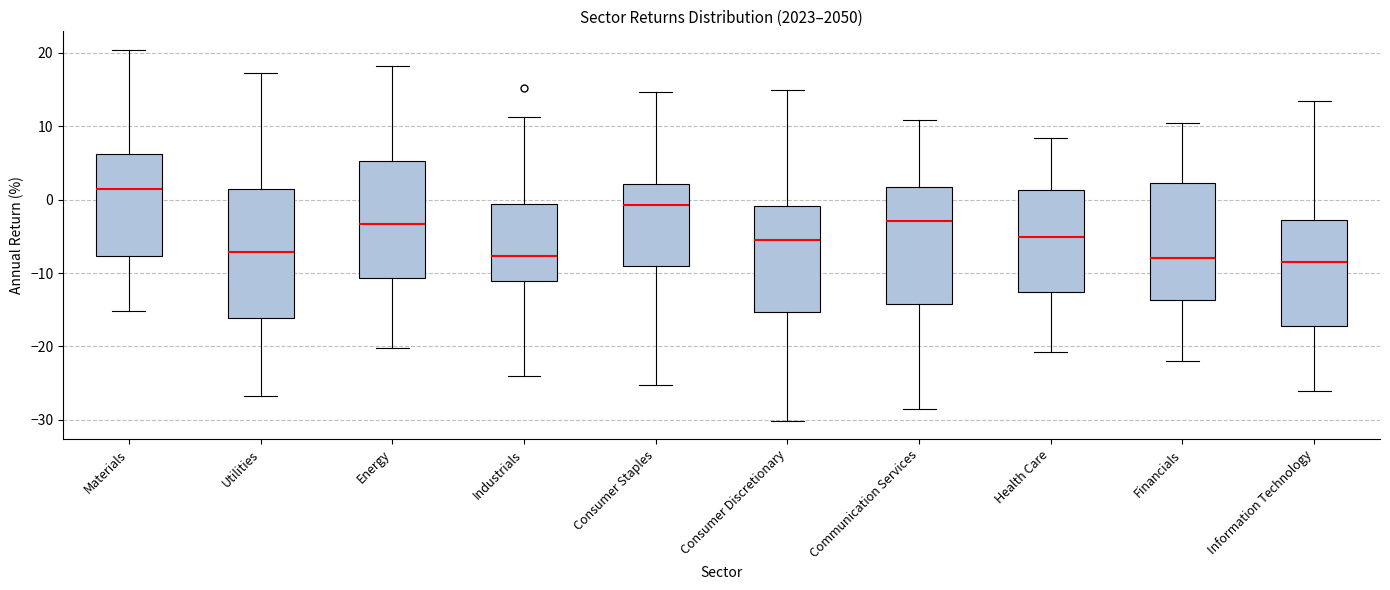

Which box has the highest median line?

Materials